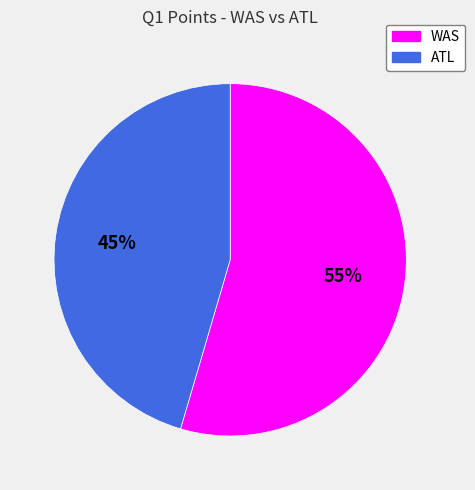

Does any single category account for the majority?

Yes